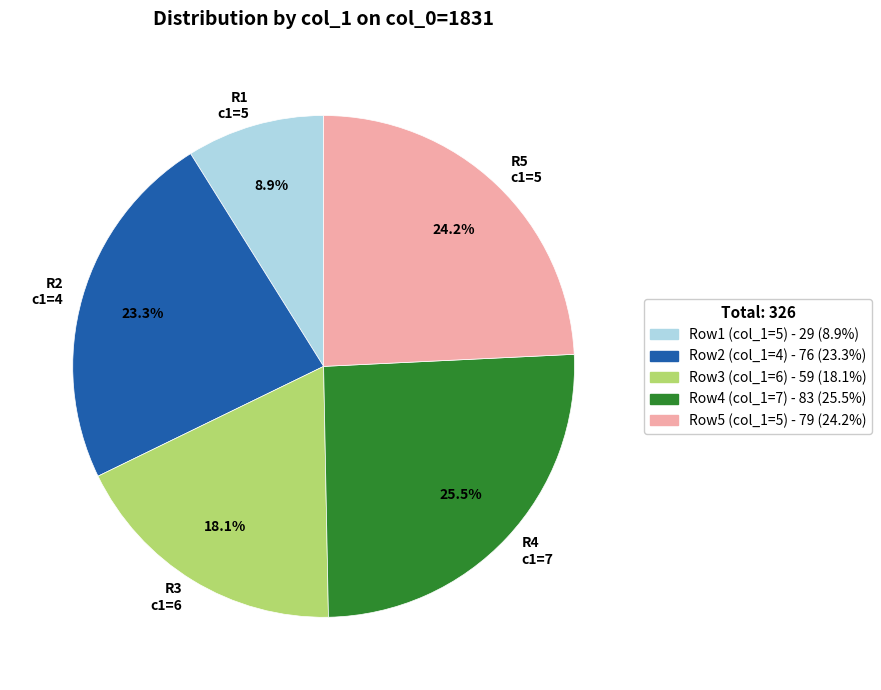

Between R5 c1=5 and R3 c1=6, which is larger?

R5 c1=5